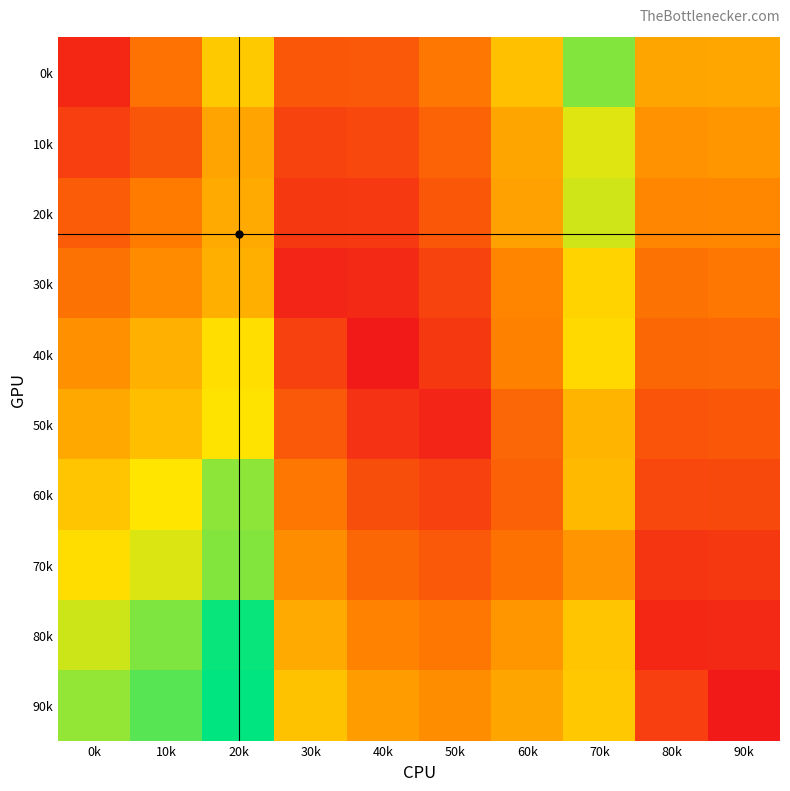

How many categories are shown in the chart?

10